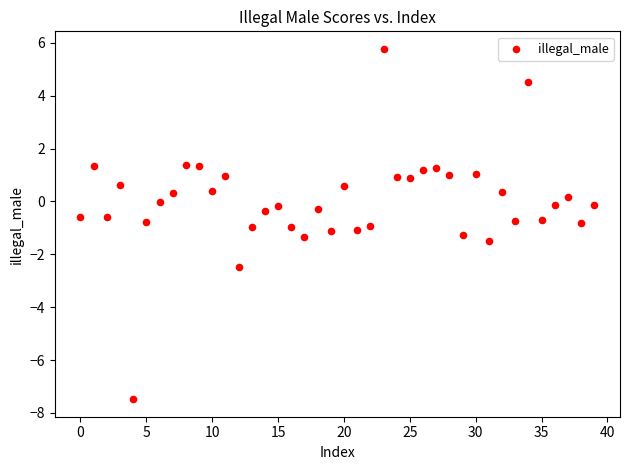

How many data points are displayed?

40